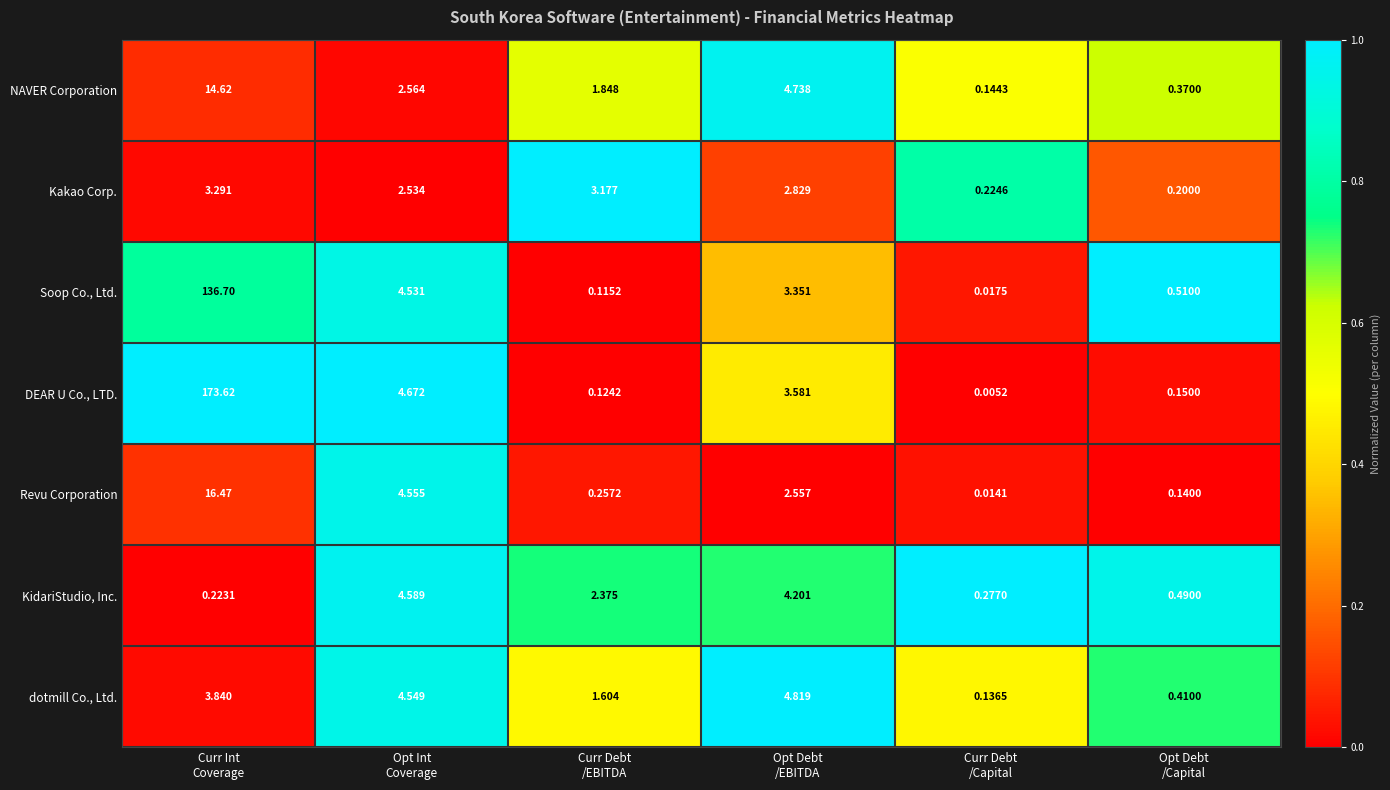

Which series has the largest range (max minus min)?

DEAR U Co., LTD.